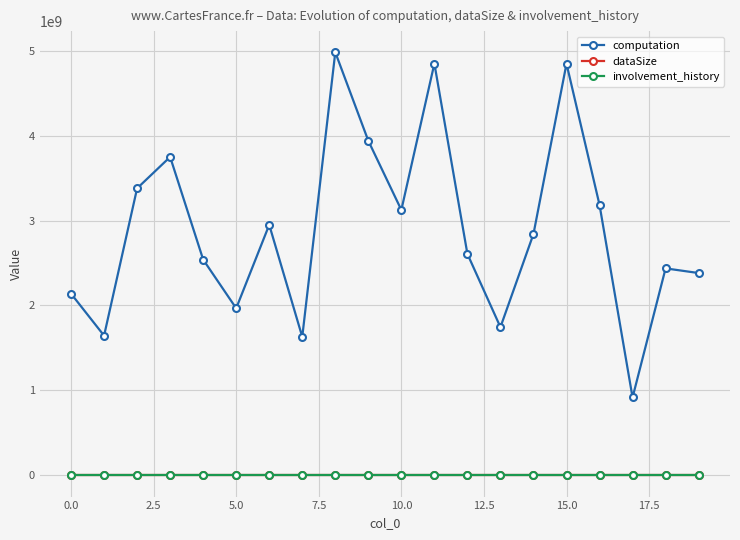

What is the maximum value for computation?

4980150054.3